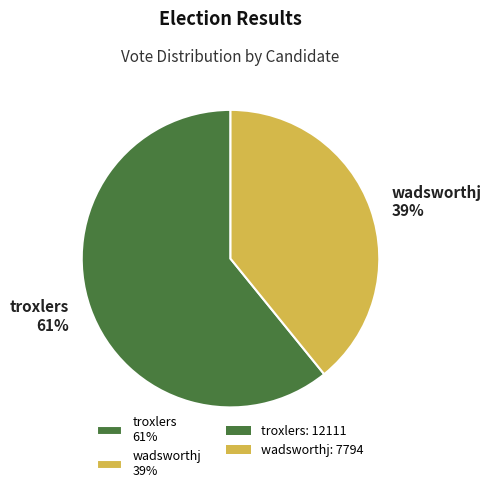

Does any single category account for the majority?

Yes